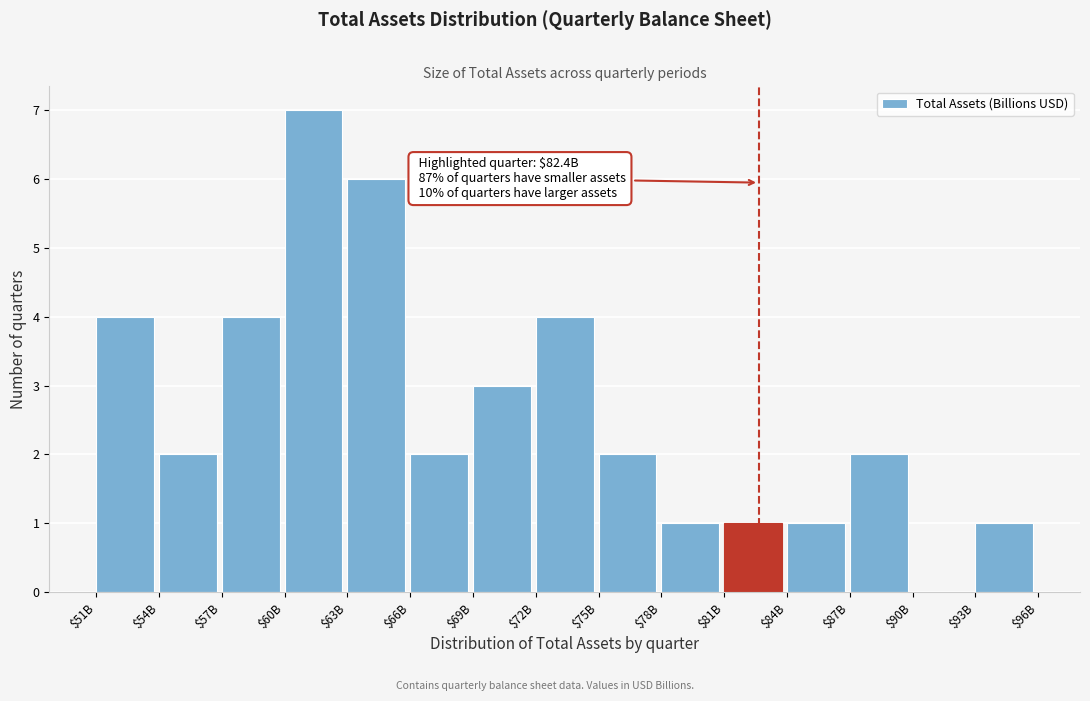

The value at $57B is 2. True or false?

False